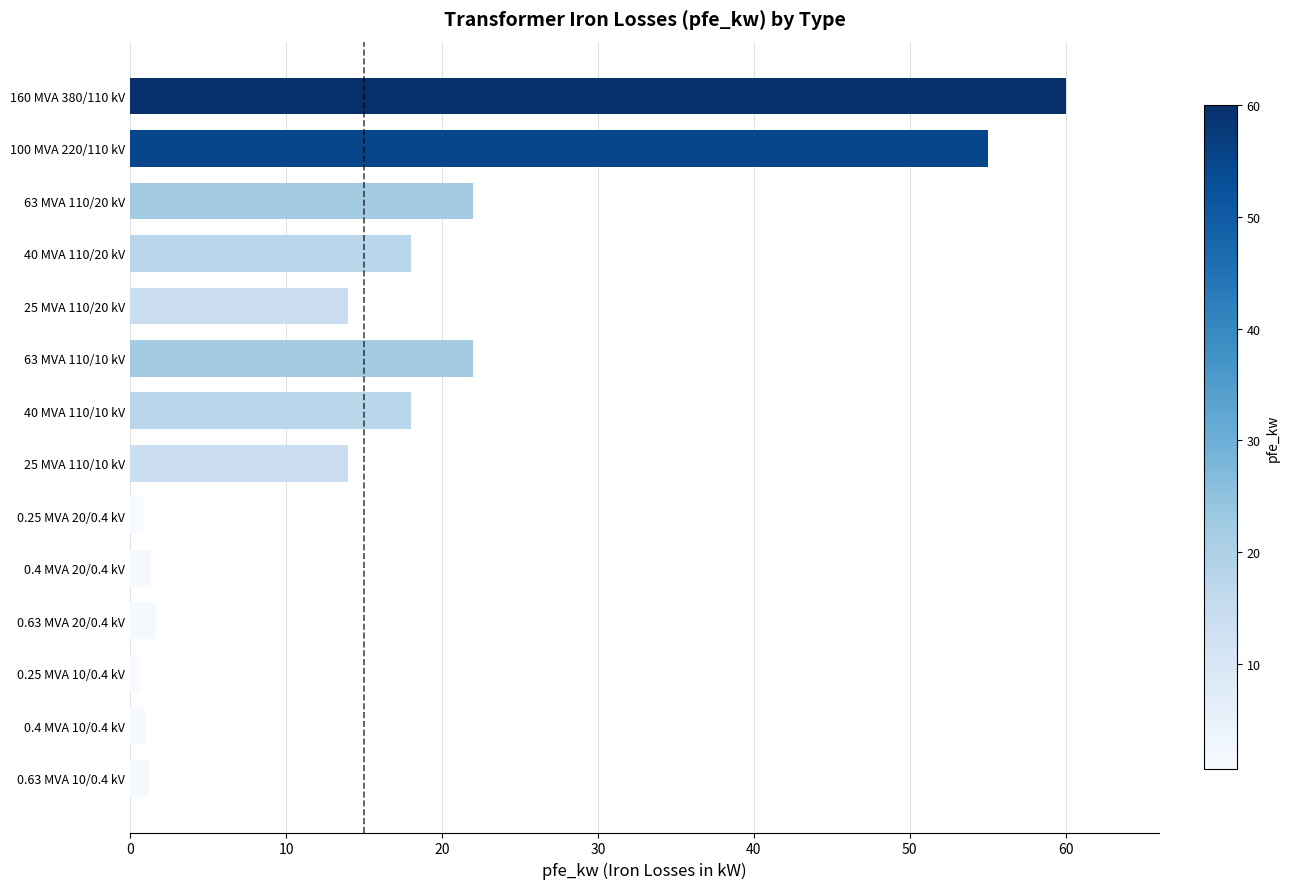

True or false: the data shows 13.5 at 63 MVA 110/20 kV.

False